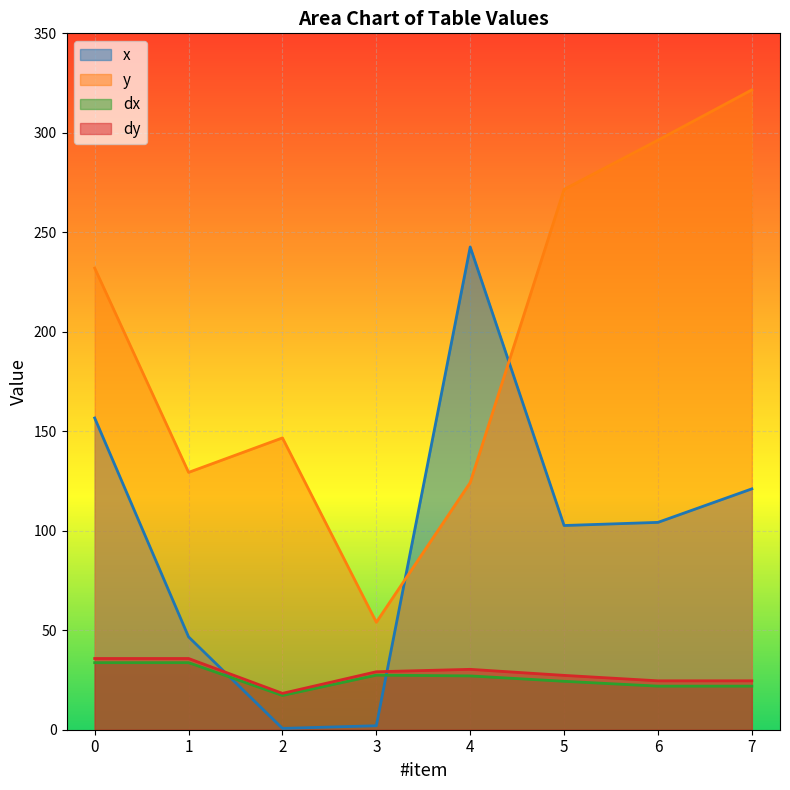

What is the approximate value of y at 3?

54.0